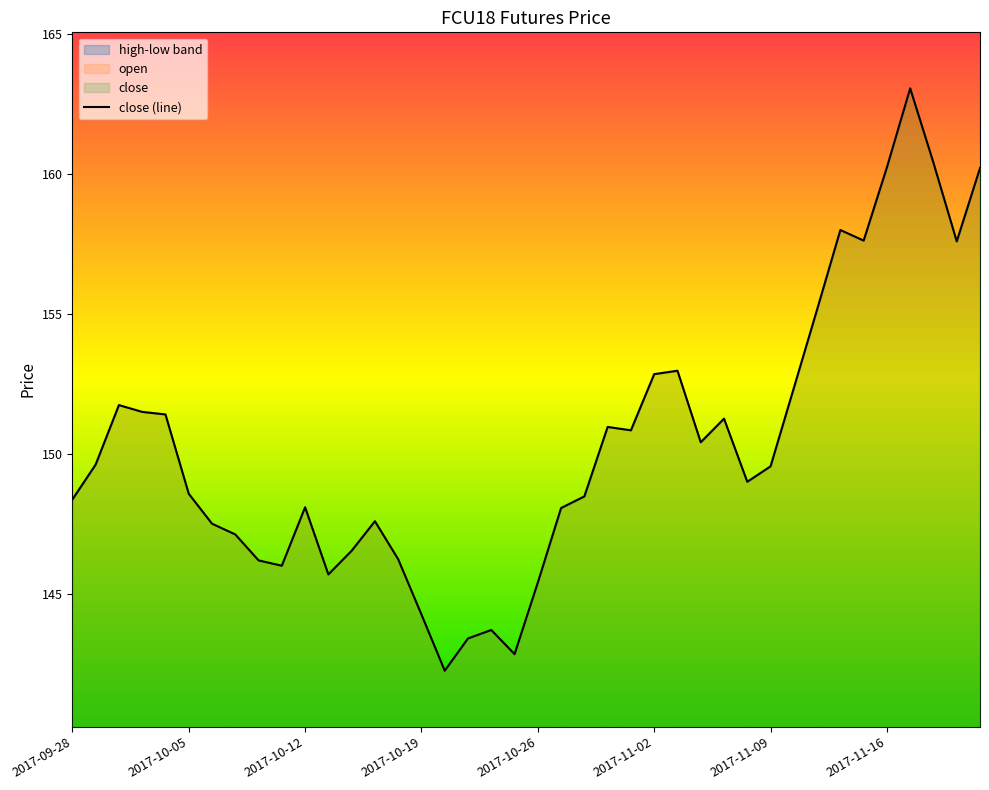

What value does the data have at 2017-10-12?

148.1